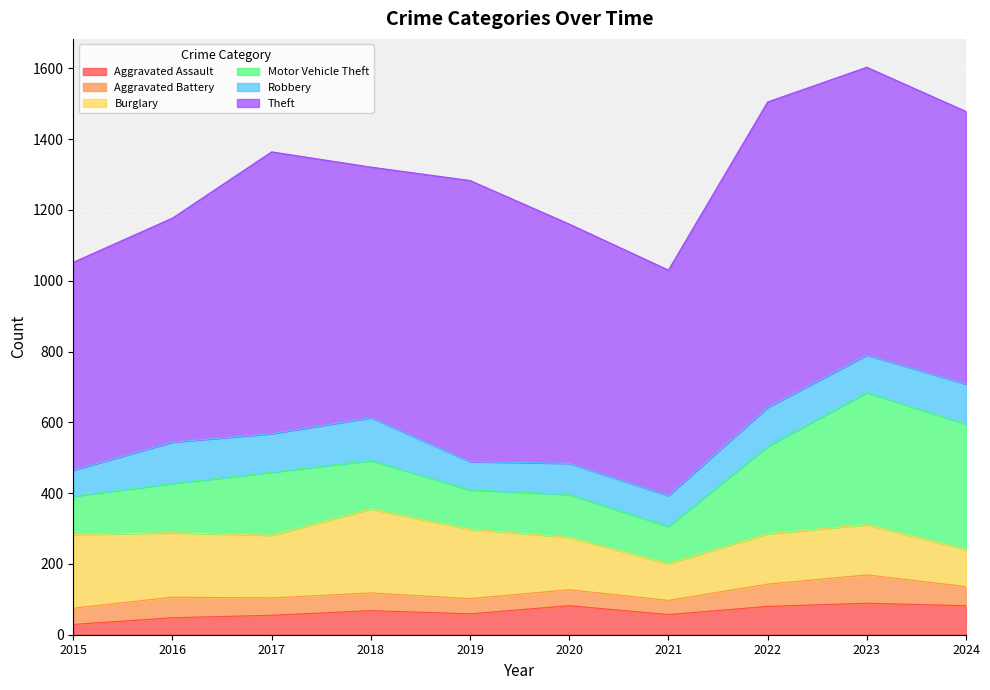

Reading left to right, list all the values displayed in this chart.

Aggravated Assault: 2015=29	2016=48	2017=55	2018=68	2019=59	2020=82	2021=57	2022=80	2023=89	2024=82
Aggravated Battery: 2015=46	2016=58	2017=49	2018=50	2019=43	2020=45	2021=40	2022=63	2023=80	2024=54
Burglary: 2015=208	2016=182	2017=177	2018=237	2019=196	2020=148	2021=104	2022=142	2023=142	2024=105
Motor Vehicle Theft: 2015=108	2016=139	2017=178	2018=137	2019=111	2020=121	2021=105	2022=247	2023=373	2024=354
Robbery: 2015=74	2016=117	2017=109	2018=121	2019=80	2020=88	2021=87	2022=110	2023=106	2024=113
Theft: 2015=587	2016=633	2017=796	2018=708	2019=794	2020=676	2021=637	2022=863	2023=813	2024=770